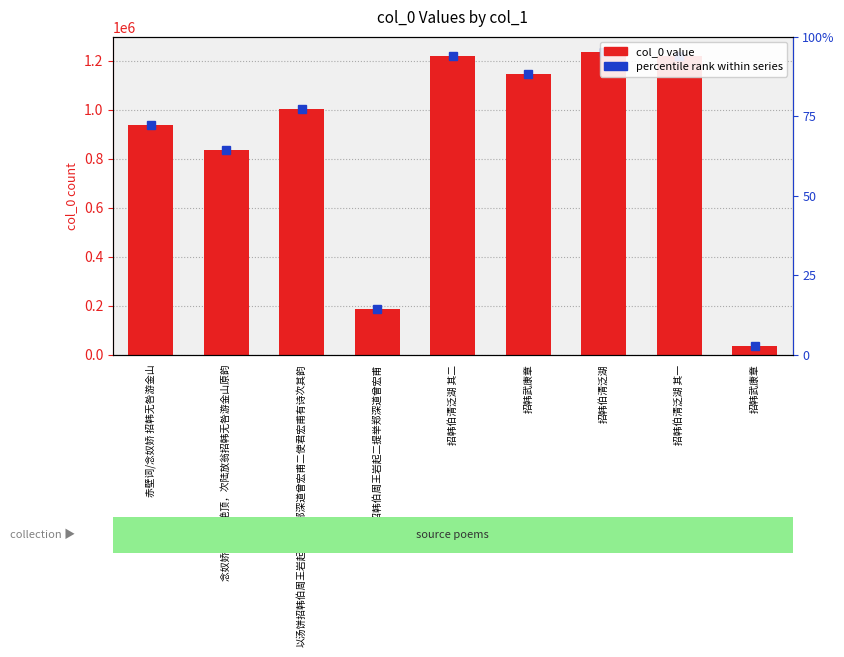

Rank the categories by value from highest to lowest.

招韩伯清泛湖, 招韩伯清泛湖 其二, 招韩伯清泛湖 其一, 招韩武康章, 以汤饼招韩伯周王岩起二提举郑深道曾宏甫二使君宏甫有诗次其韵, 赤壁词/念奴娇 招韩无咎游金山, 念奴娇 登金山绝顶，次陆放翁招韩无咎游金山原韵, 以汤饼招韩伯周王岩起二提举郑深道曾宏甫, 招韩武康章